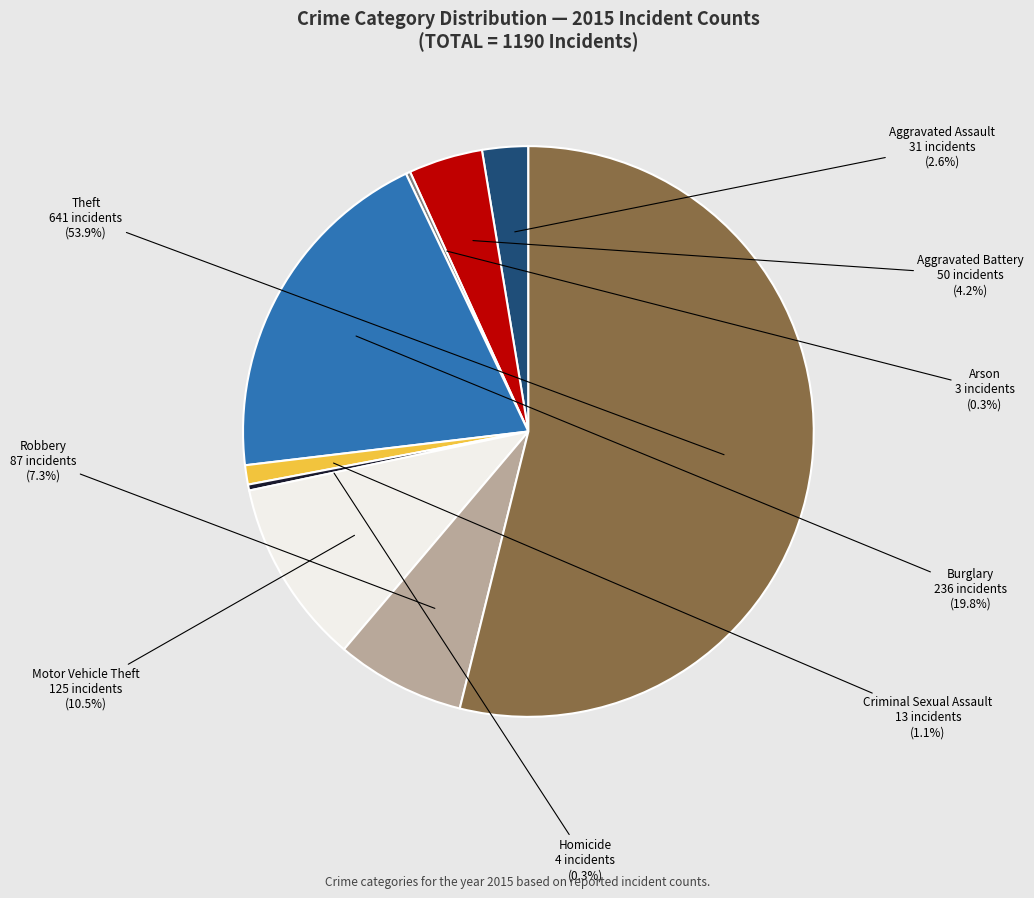

Is there a majority slice in this chart?

Yes